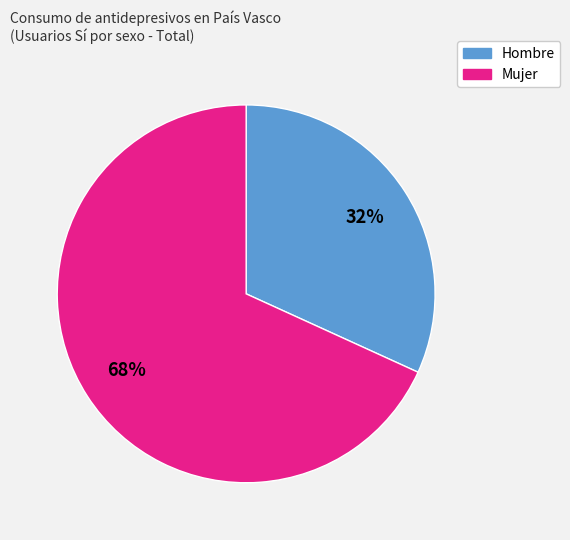

How many segments does this pie chart have?

2